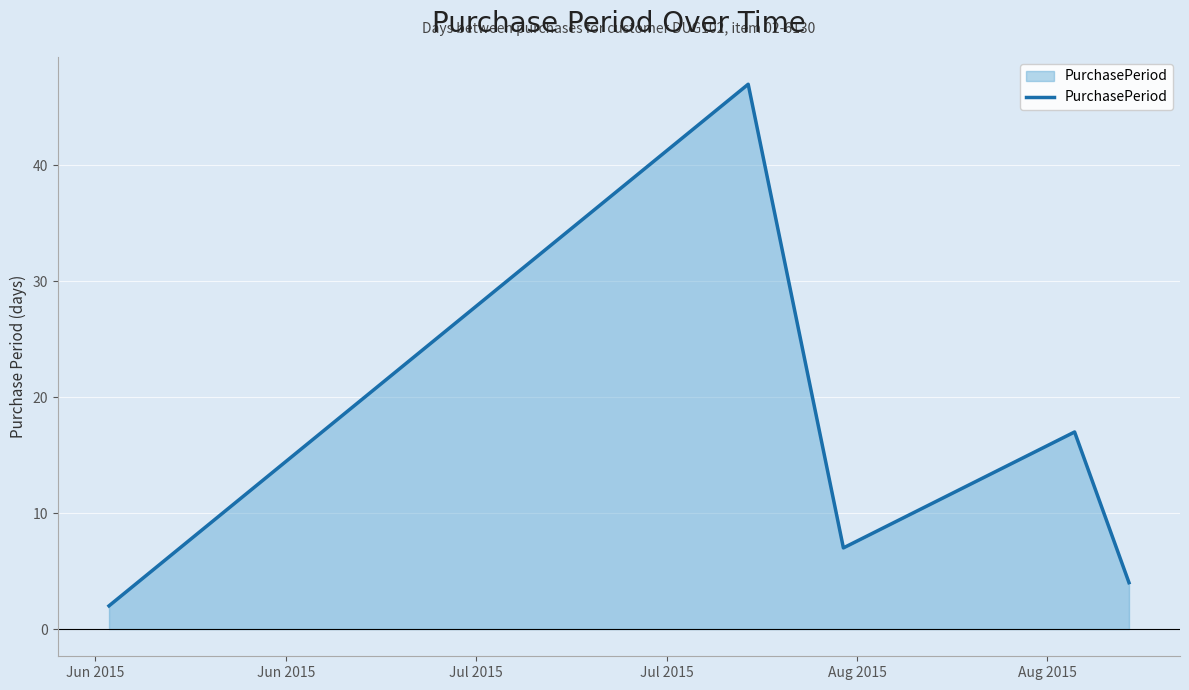

What is the difference between the maximum and minimum values?

45